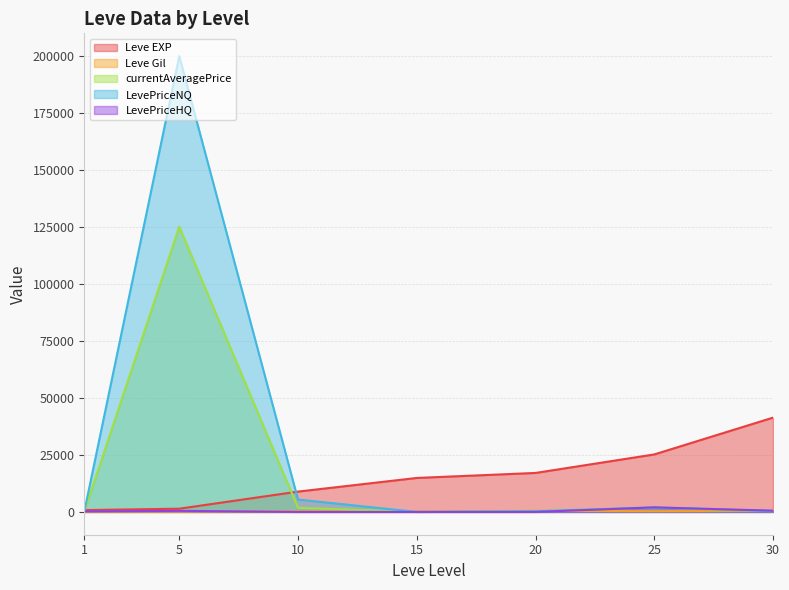

True or false: Leve EXP and Leve Gil intersect in this chart.

False